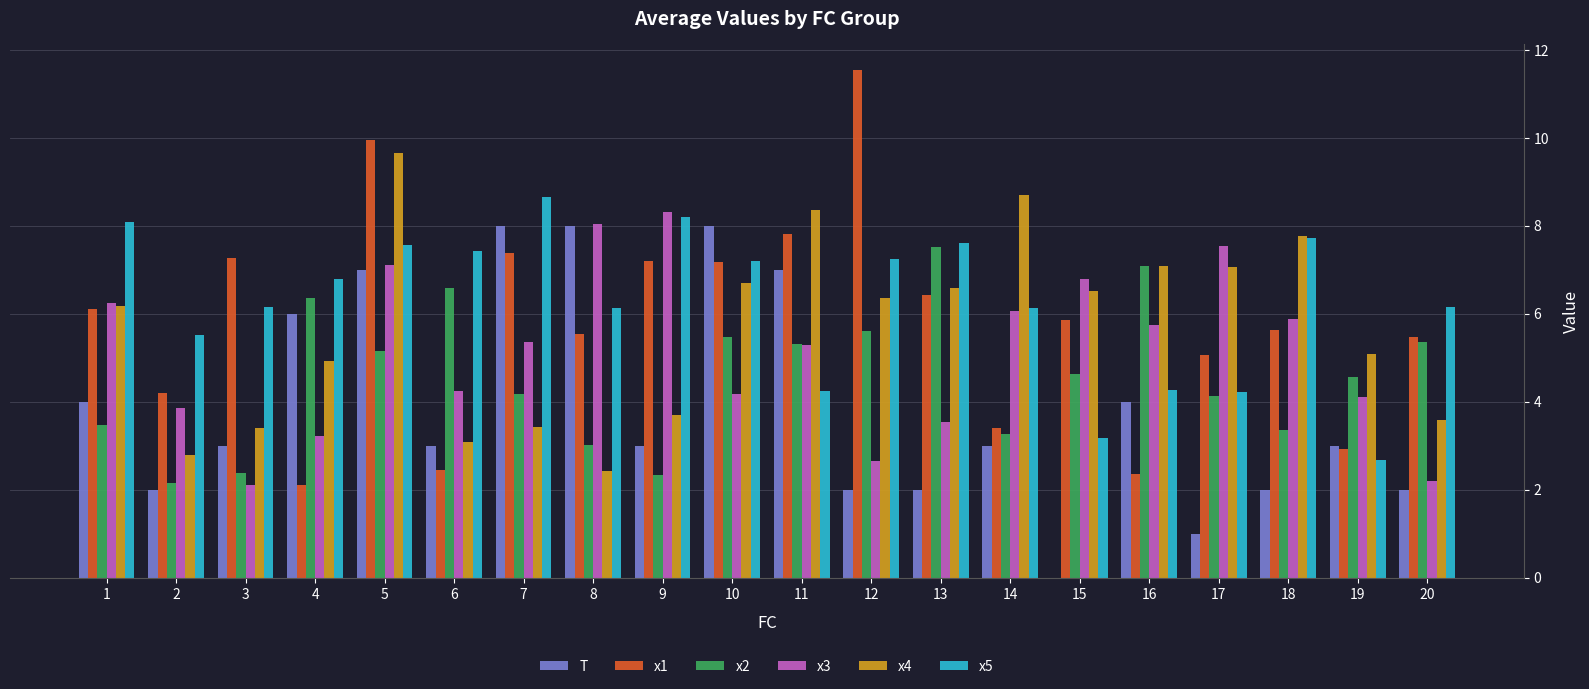

Is the value of x5 at 16 greater than the value of x1 at 8?

No